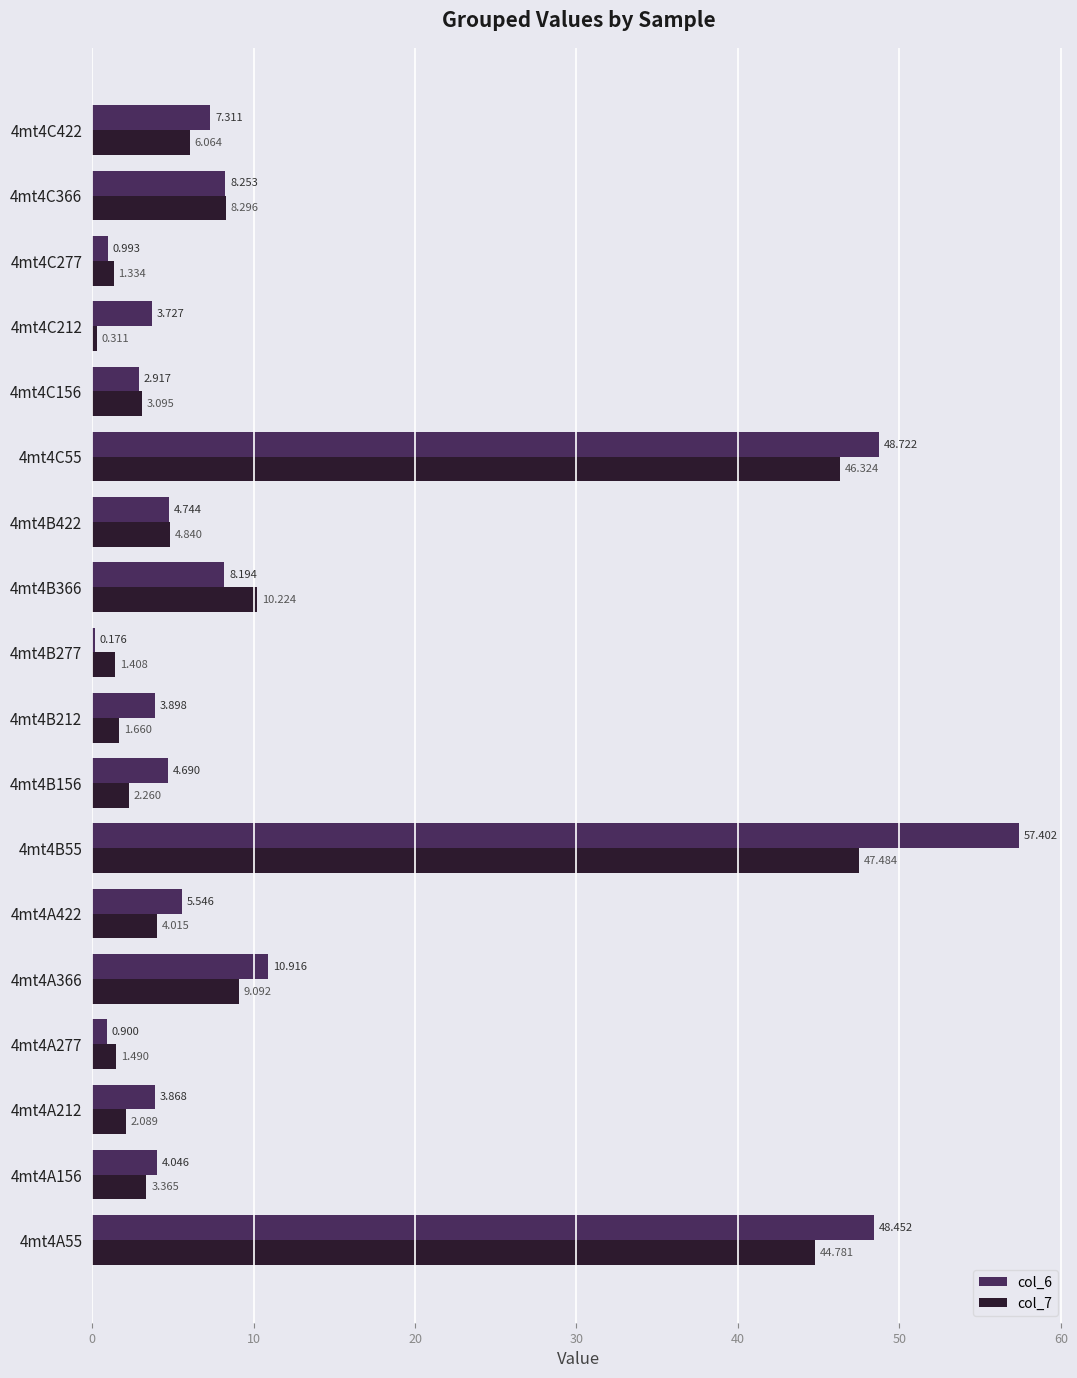

Which category has the highest value in the col_6 series?

4mt4B55